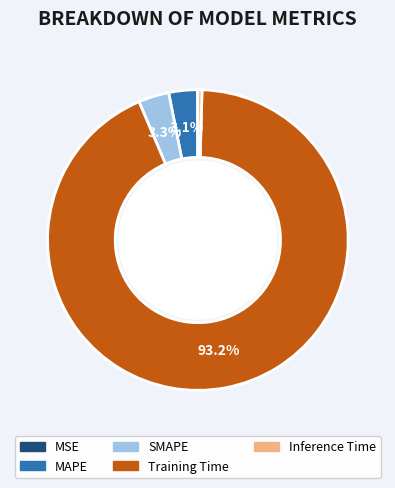

Do Training Time and Inference Time together represent more than half of the pie?

Yes